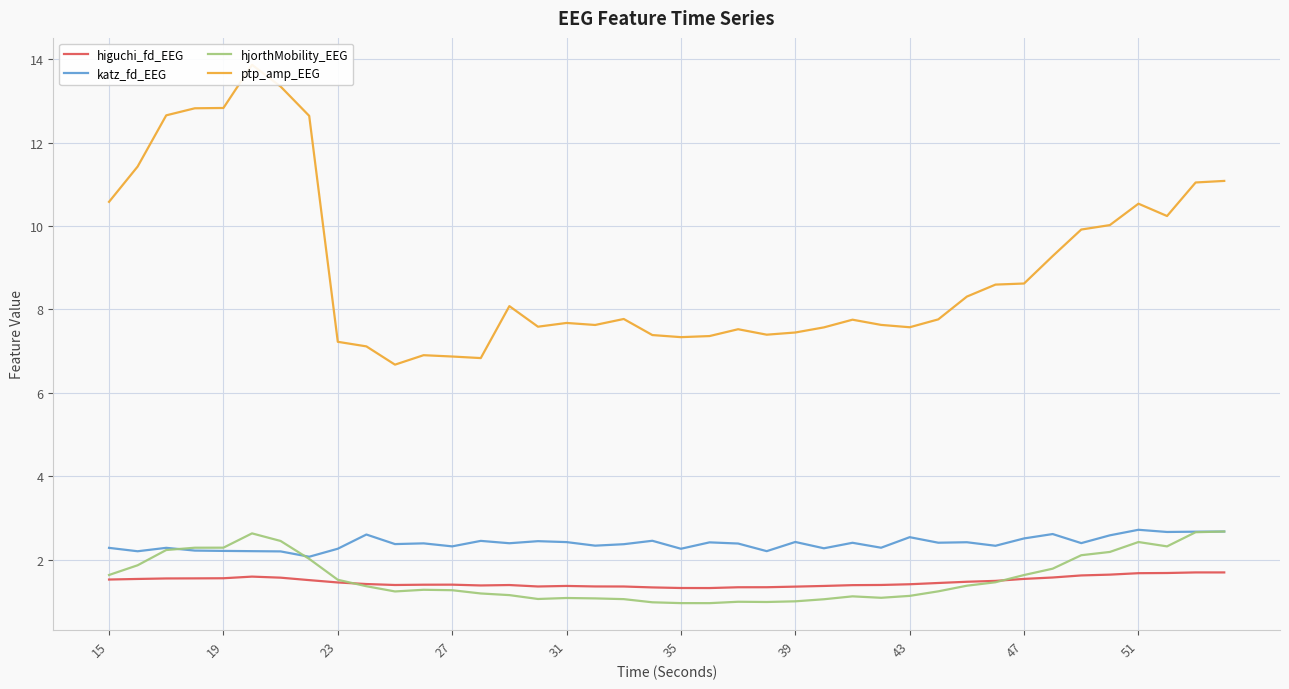

The hjorthMobility_EEG series shows 1.0 at 39. True or false?

True